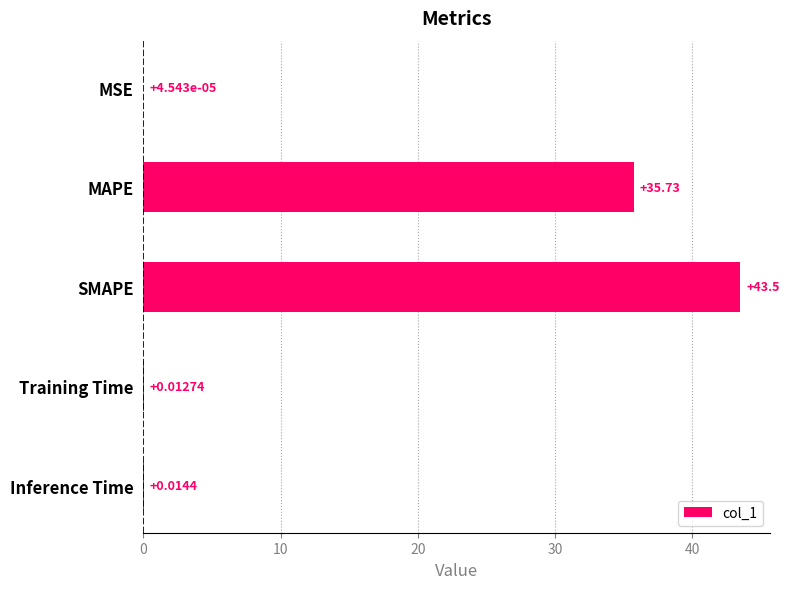

Where is the data nearest to the value 21?

MAPE